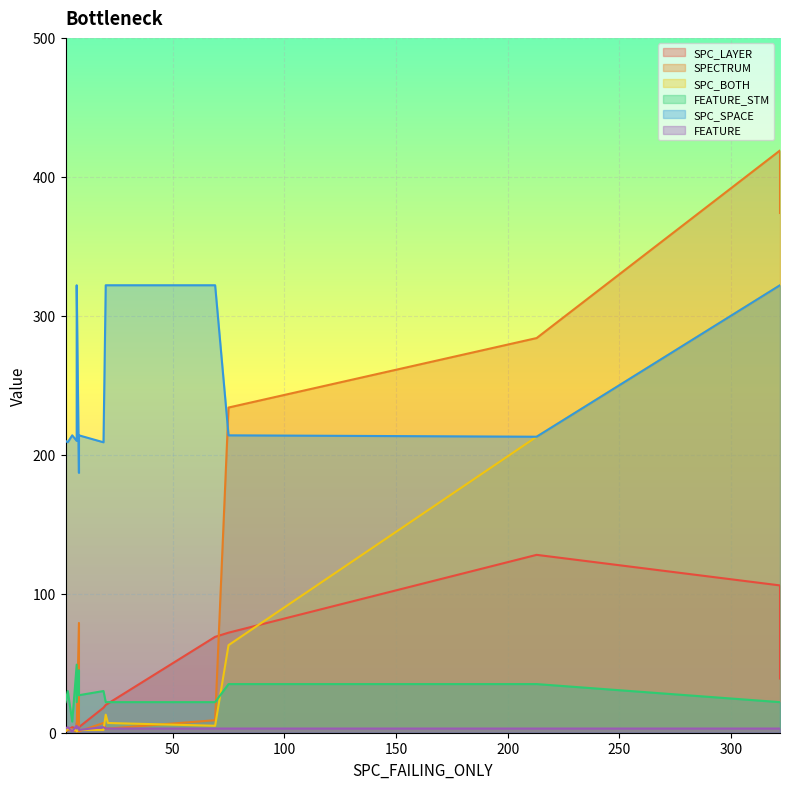

True or false: SPC_SPACE and FEATURE intersect in this chart.

False